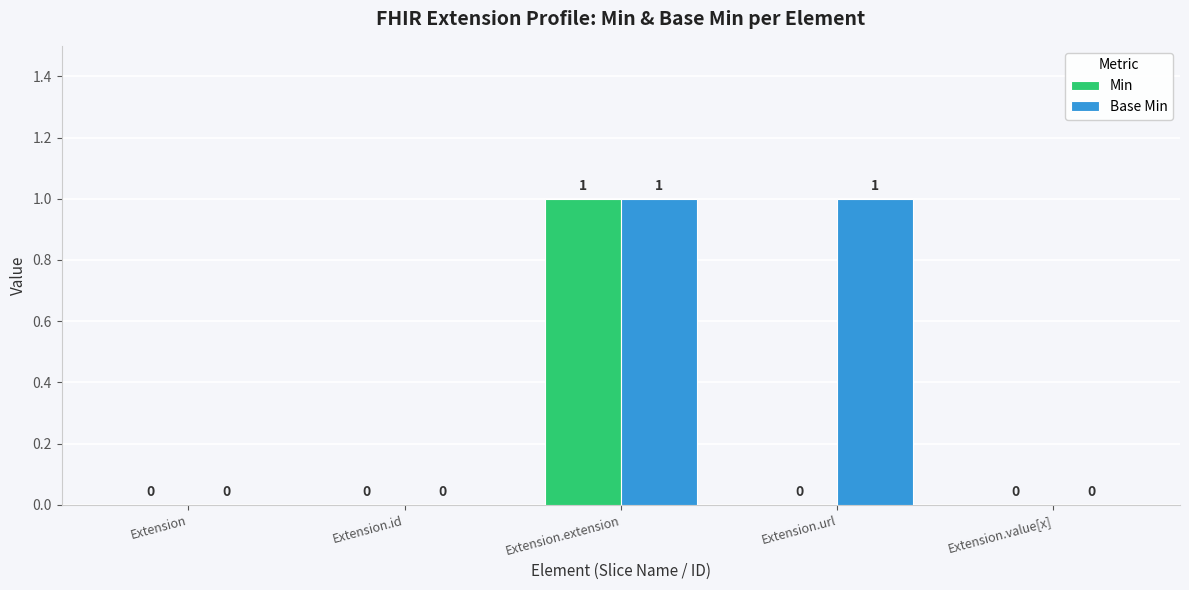

What are all the series names shown in the legend?

Min, Base Min